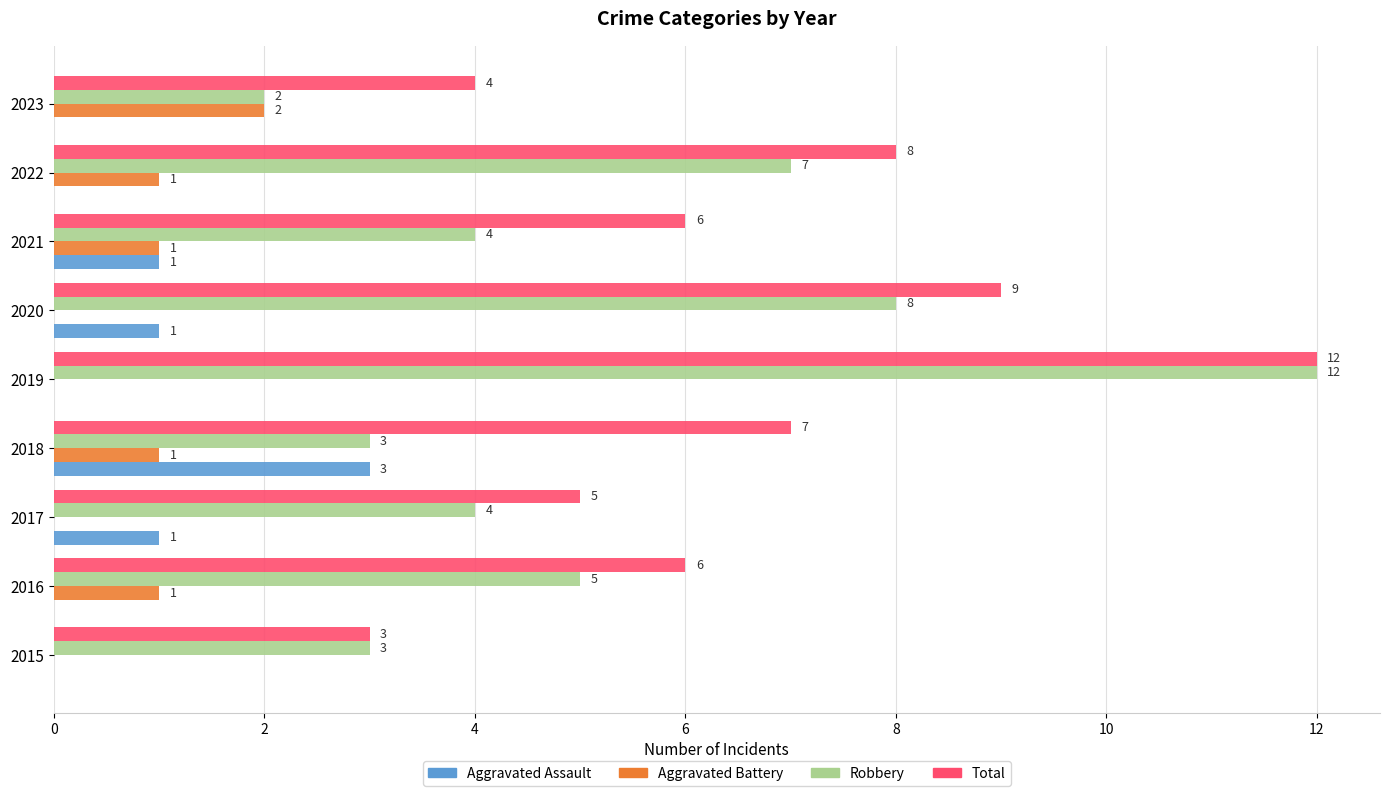

The Total series shows 4 at 2016. True or false?

False